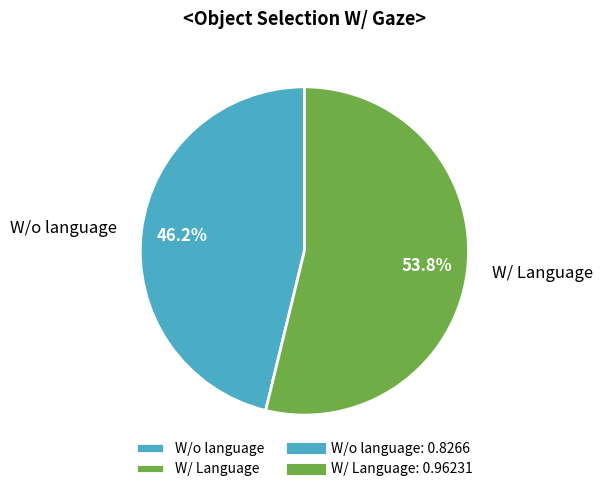

What is the smallest slice in the pie chart?

W/o language